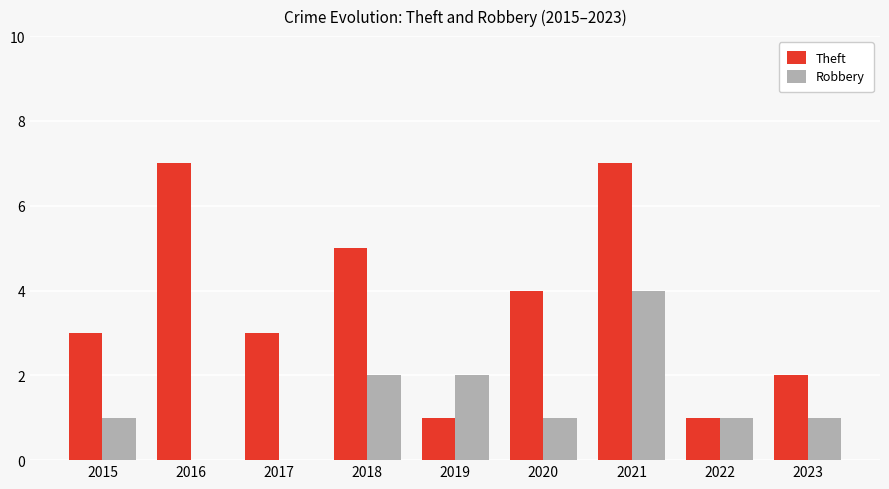

Is it true that Theft equals 1 at 2015?

False